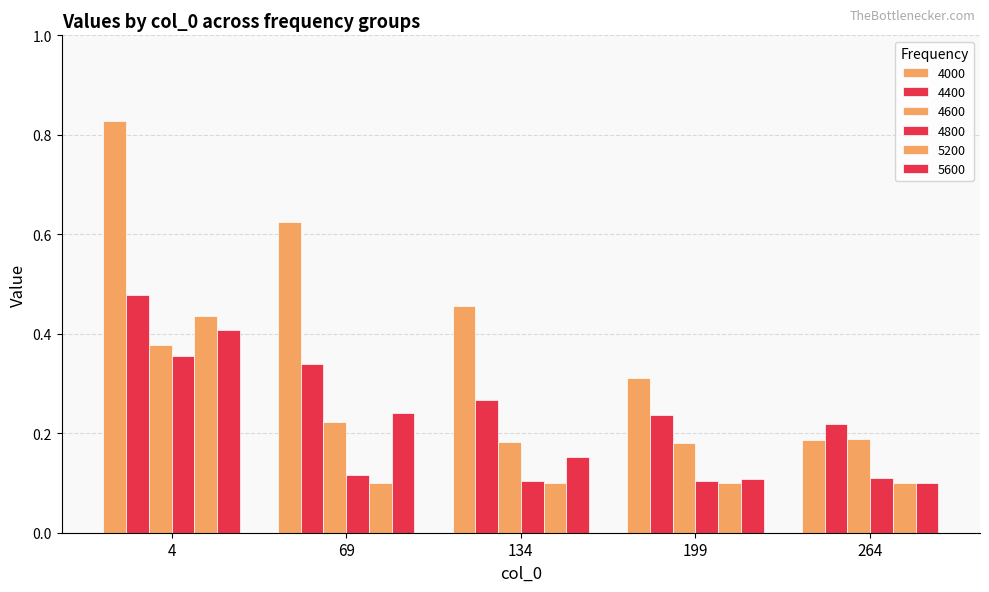

What is the approximate value of 5200 at 134?

0.1